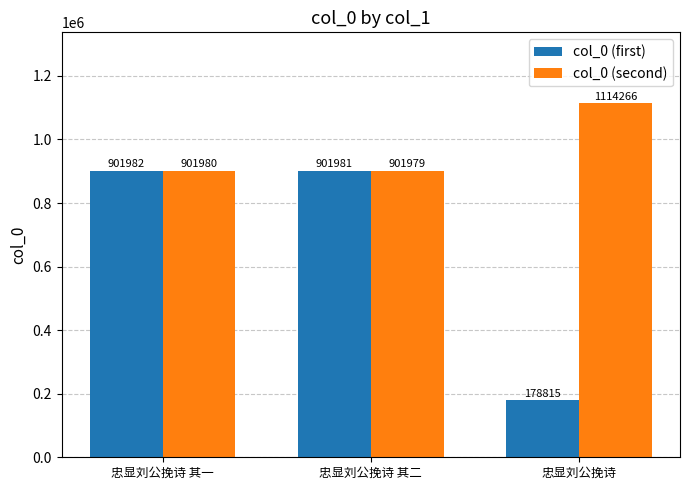

What value does the col_0 (first) series have at 忠显刘公挽诗 其二, to the nearest 100?

902000